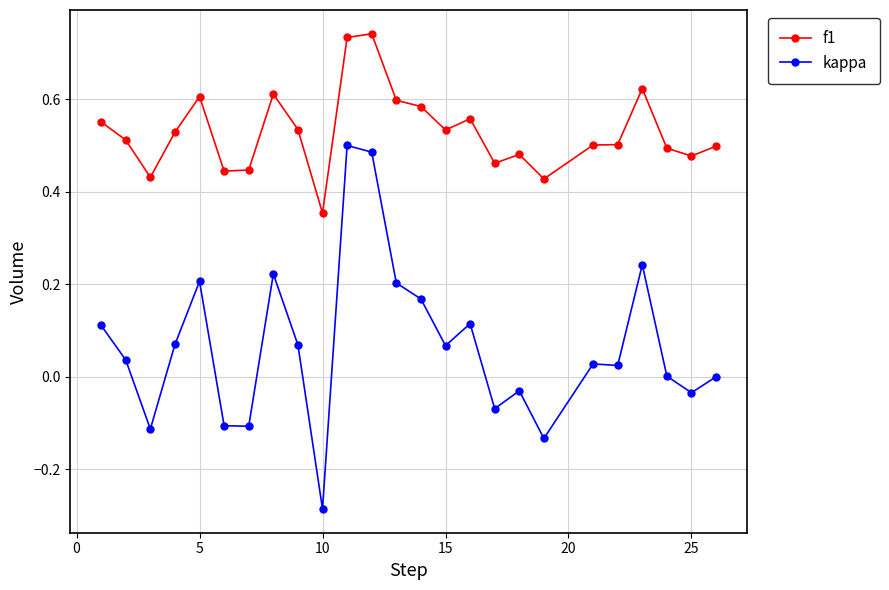

Which series has the widest spread of values?

kappa